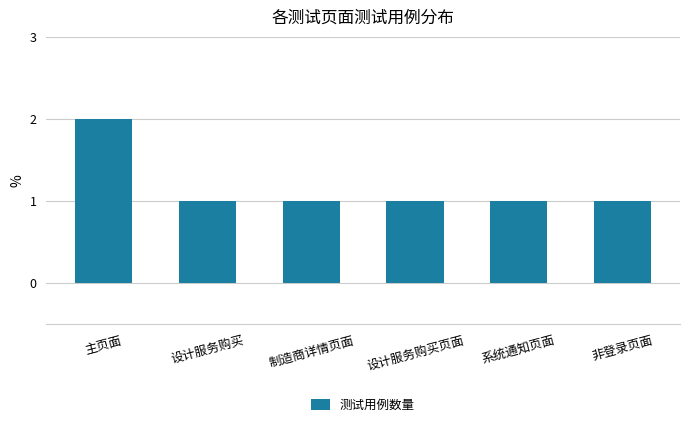

The chart shows a value of 0 at 设计服务购买. True or false?

False